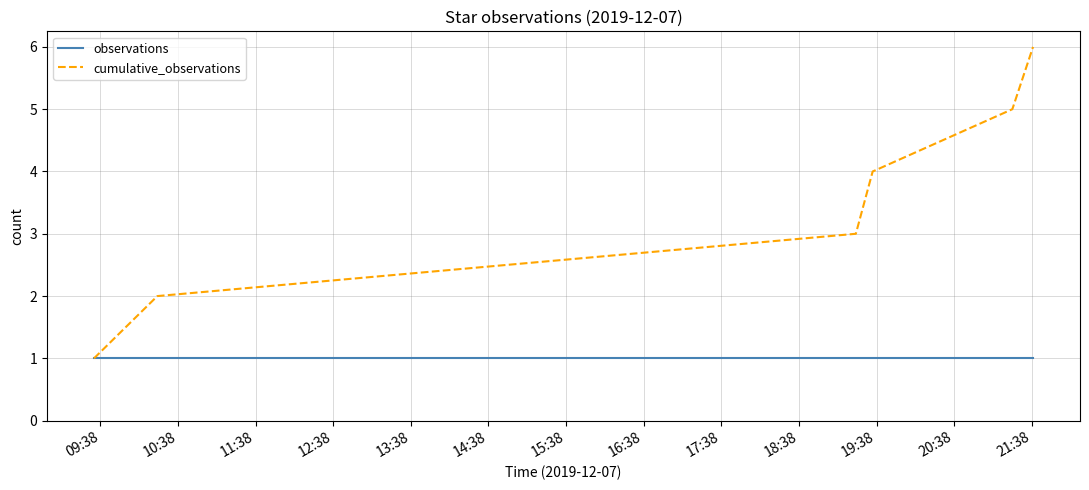

Which series has the largest total across all categories?

cumulative_observations